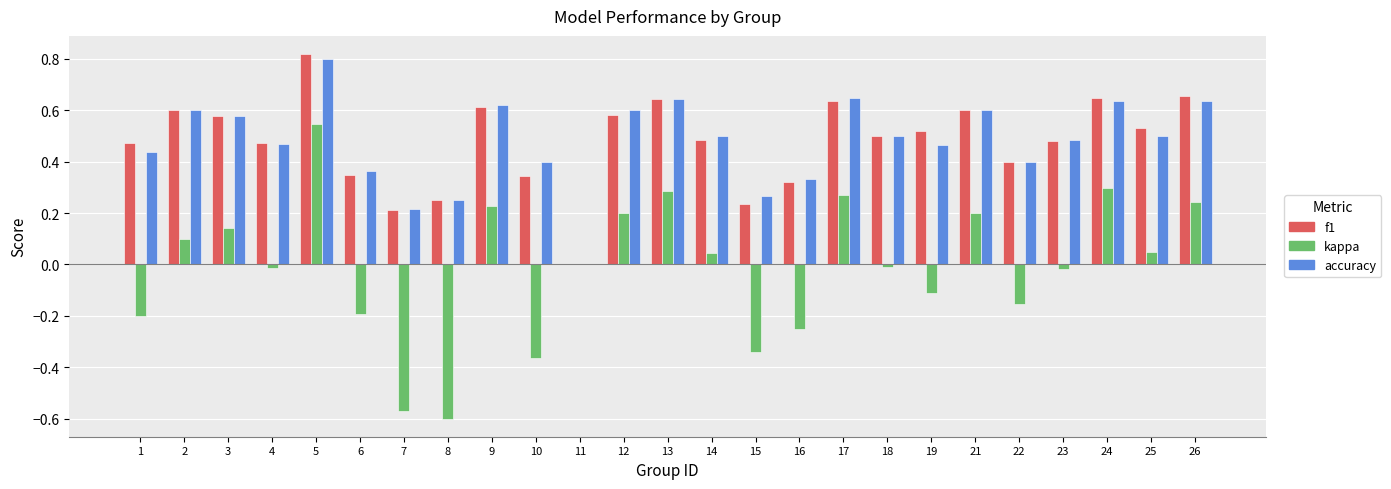

Are the bars grouped side by side (vs. stacked)?

Yes